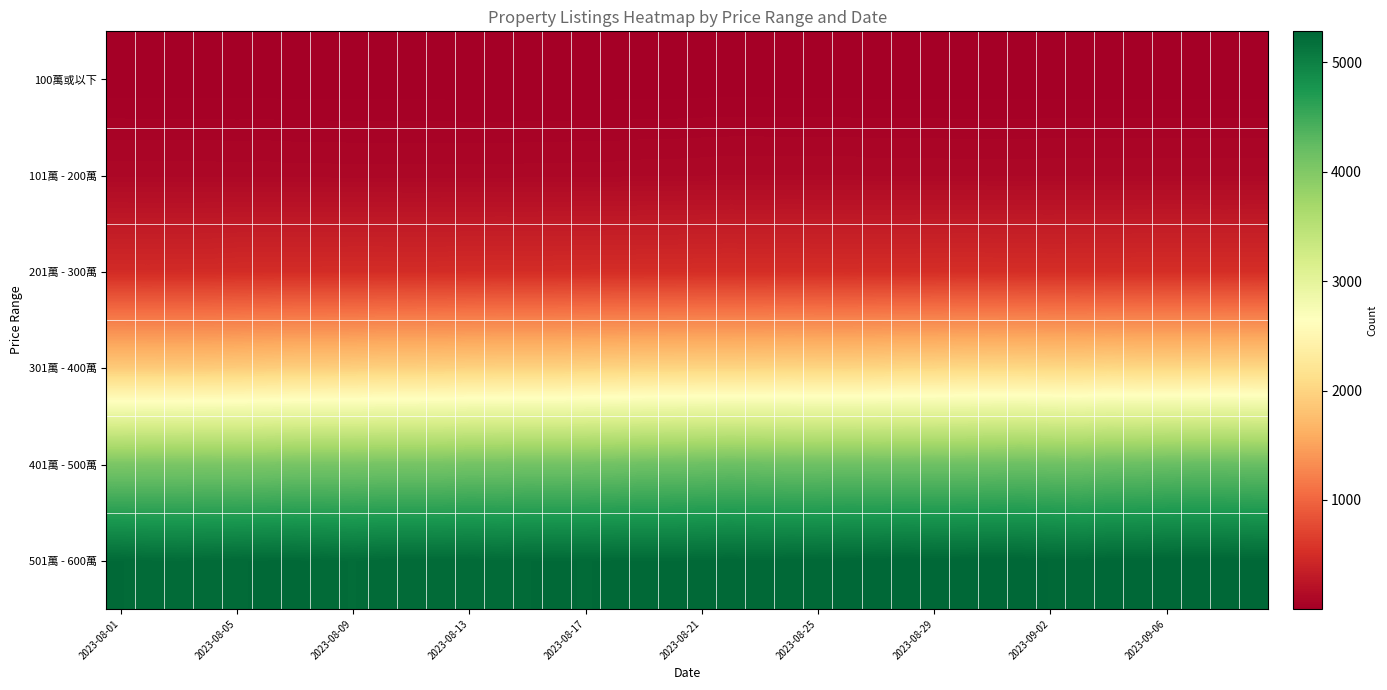

Reading left to right, what are all the values shown in this chart?

100萬或以下: 5	5	5	5	5	5	4	4	4	4	4	4	3	3	3	3	3	3	3	3	4	4	4	3	3	3	3	3	3	3	3	3	3	3	3	3	3	3	3	3
101萬 - 200萬: 100	99	99	99	98	99	97	97	96	96	96	96	96	96	97	97	99	99	102	102	104	106	106	106	106	106	103	103	103	102	102	102	103	103	103	104	104	104	103	104
201萬 - 300萬: 484	484	485	486	494	495	496	498	499	499	496	498	502	504	502	503	506	507	508	509	512	513	511	514	512	510	512	512	515	519	517	515	513	514	515	517	518	518	518	518
301萬 - 400萬: 1896	1895	1893	1898	1907	1921	1933	1934	1939	1953	1955	1961	1970	1974	1974	1975	1985	1992	2001	2002	2005	2005	2008	2014	2009	2007	2014	2030	2028	2039	2043	2041	2035	2030	2045	2031	2032	2030	2037	2033
401萬 - 500萬: 4045	4052	4053	4056	4049	4057	4076	4084	4079	4088	4087	4087	4108	4107	4120	4117	4124	4130	4151	4157	4168	4177	4168	4157	4158	4163	4156	4155	4156	4154	4163	4171	4158	4148	4180	4185	4201	4212	4212	4204
501萬 - 600萬: 5246	5228	5225	5234	5241	5248	5252	5235	5221	5238	5242	5239	5241	5232	5243	5248	5242	5249	5247	5245	5253	5259	5252	5260	5259	5269	5275	5285	5275	5281	5284	5282	5263	5253	5272	5273	5283	5285	5281	5271